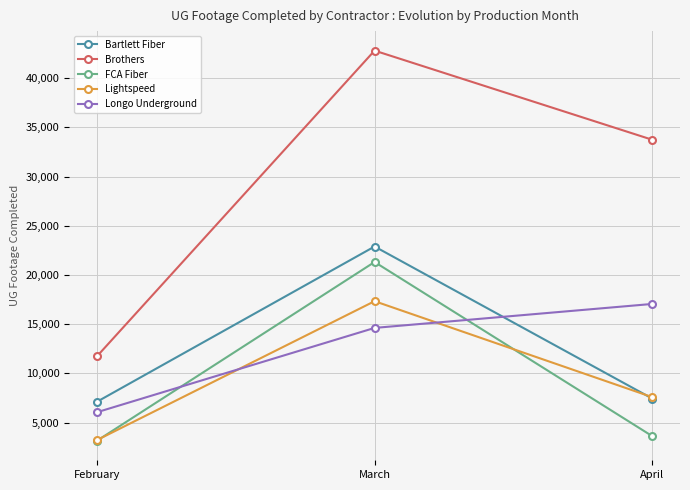

At which label is Lightspeed closest to 10283?

April